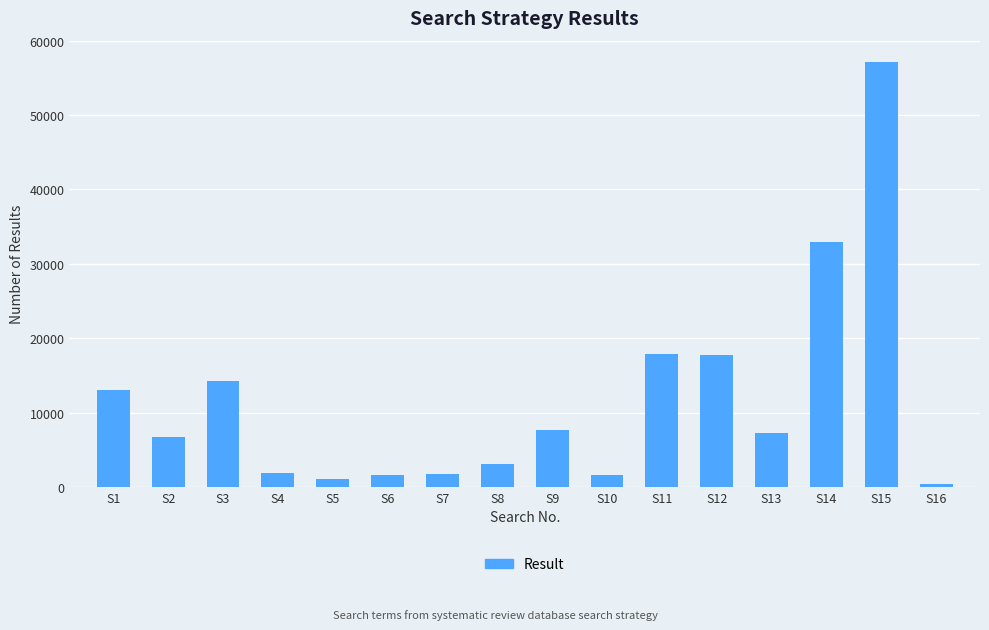

The chart shows a value of 21812 at S3. True or false?

False